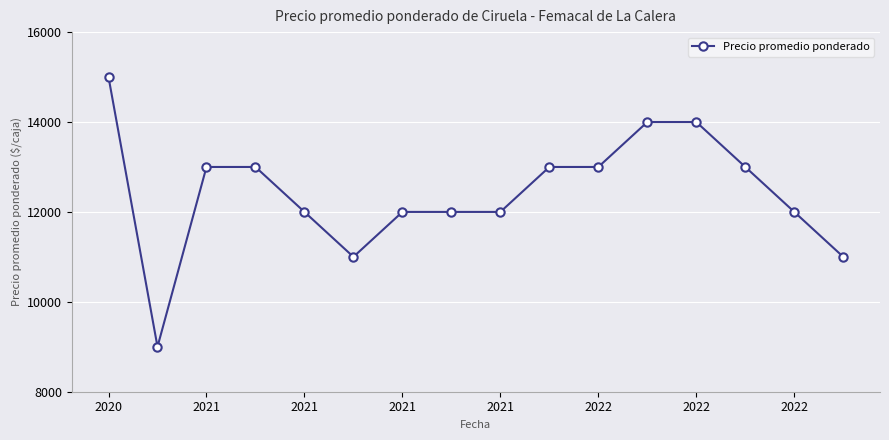

Reading left to right, extract all data points from this chart.

15000	9000	13000	13000	12000	11000	12000	12000	12000	13000	13000	14000	14000	13000	12000	11000